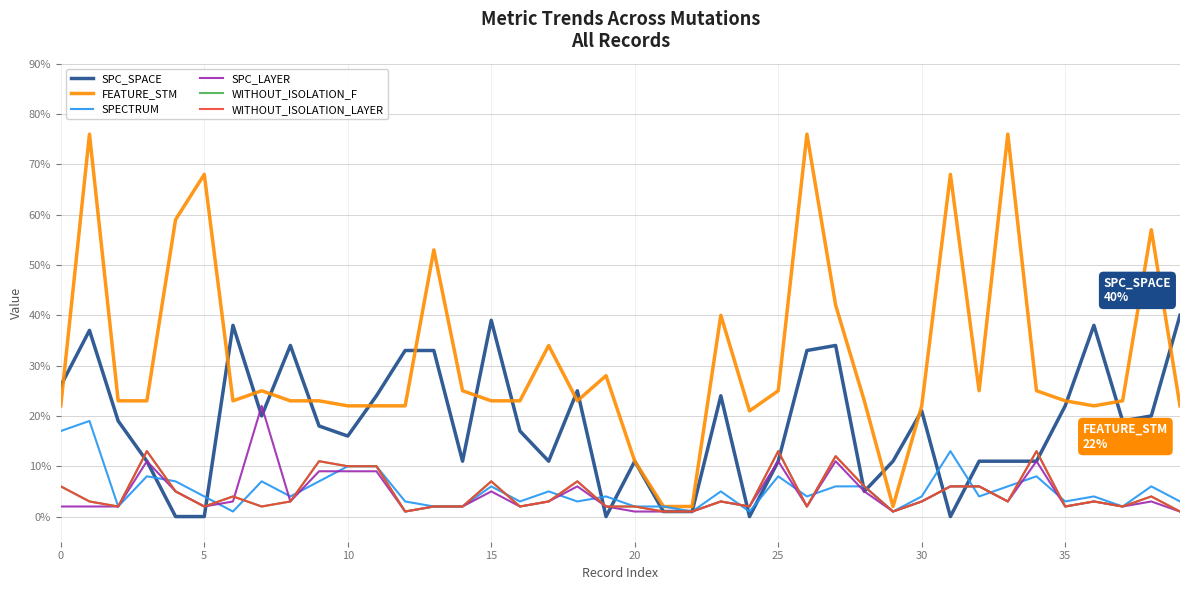

What is the lowest value of the WITHOUT_ISOLATION_LAYER series?

1